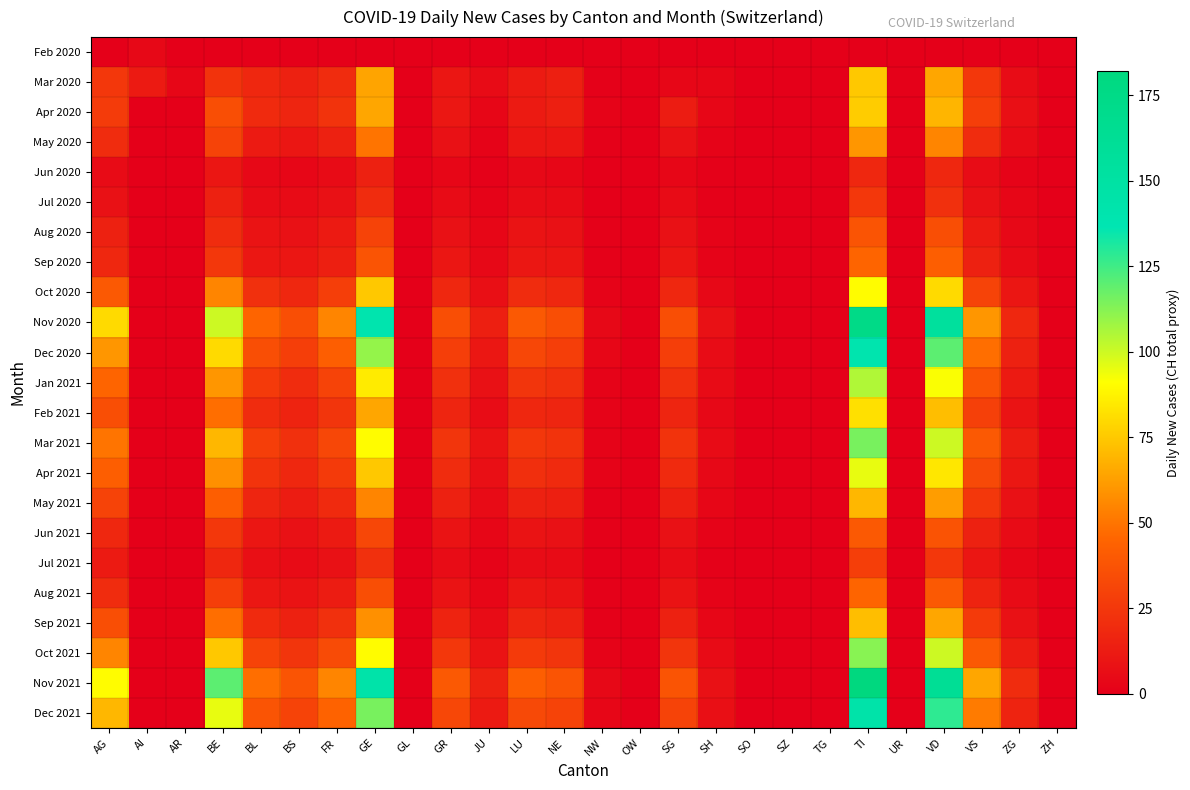

List the series in order of their peak value, lowest first.

Feb 2020, Jun 2020, Jul 2020, Jul 2021, Aug 2020, Jun 2021, Sep 2020, Aug 2021, May 2020, May 2021, Sep 2021, Mar 2020, Apr 2020, Feb 2021, Oct 2020, Apr 2021, Jan 2021, Oct 2021, Mar 2021, Dec 2020, Dec 2021, Nov 2020, Nov 2021